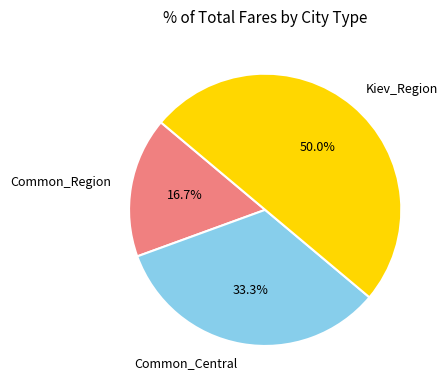

How many slices are in this pie chart?

3